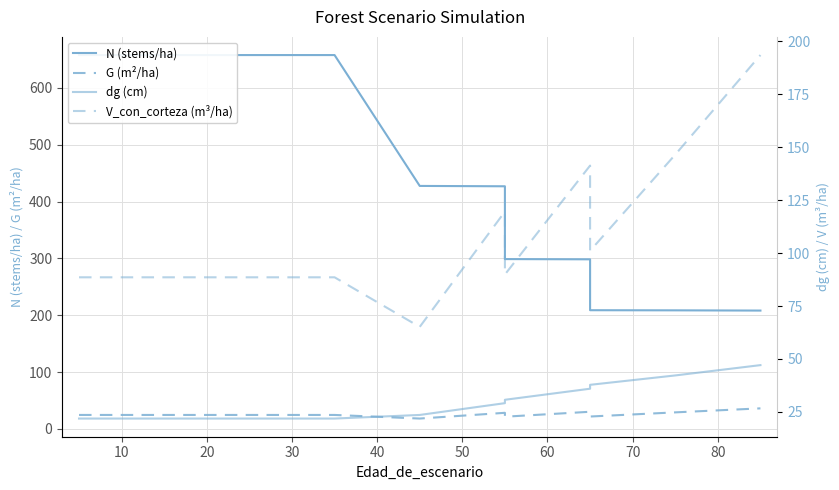

What is the minimum value for V_con_corteza (m³/ha)?

65.1